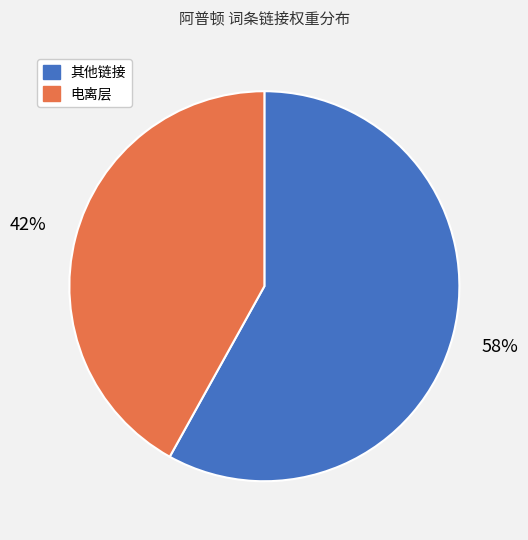

Which has a higher value, 其他链接 or 电离层?

其他链接